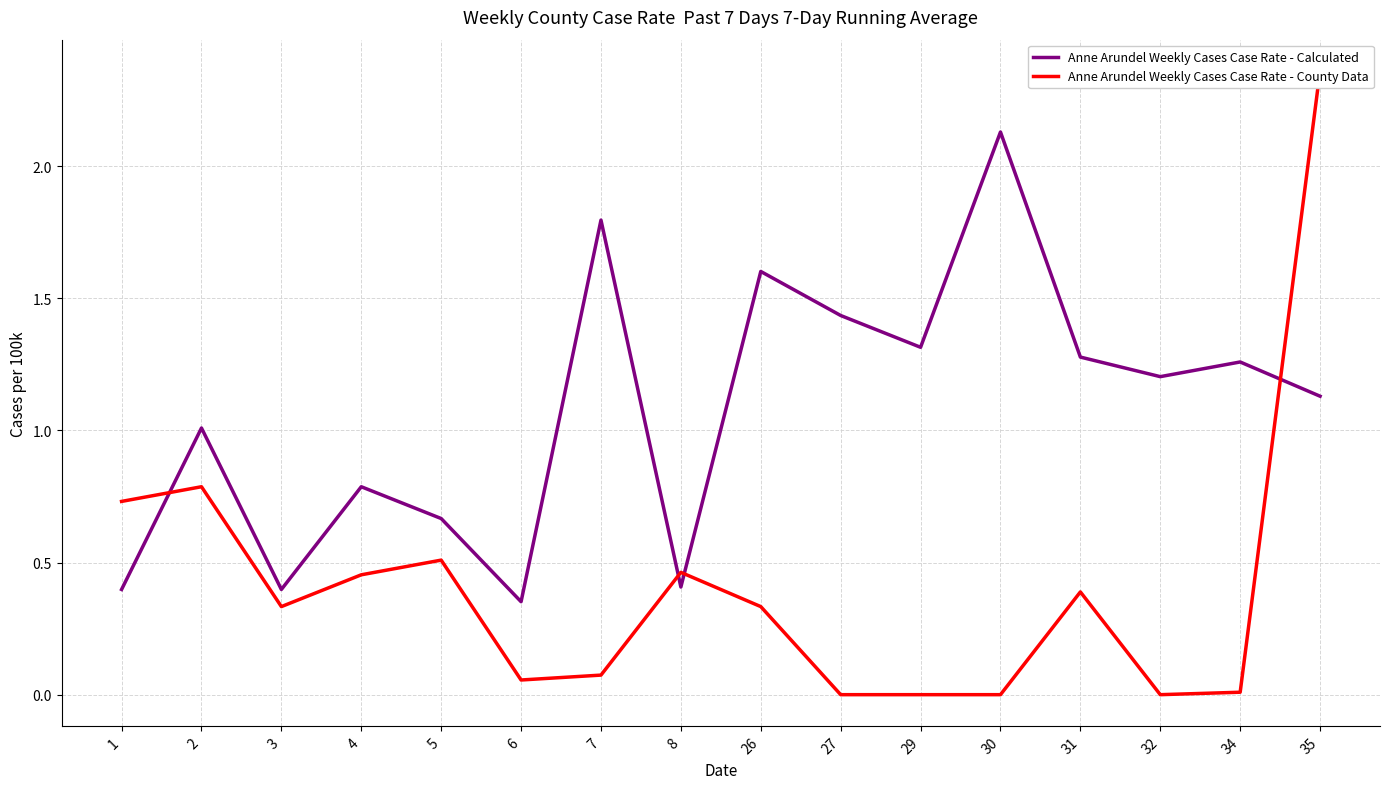

At which category is the sum across all series the highest?

35